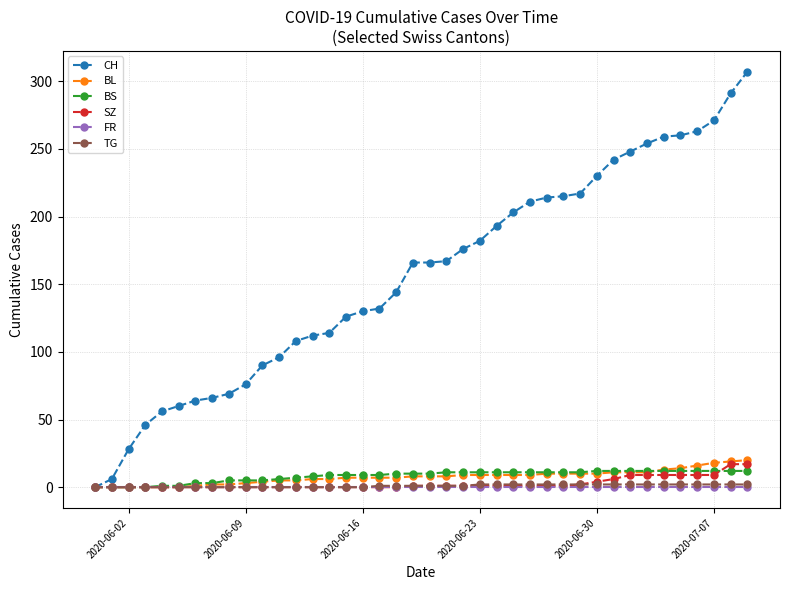

Which series has the largest range (max minus min)?

CH